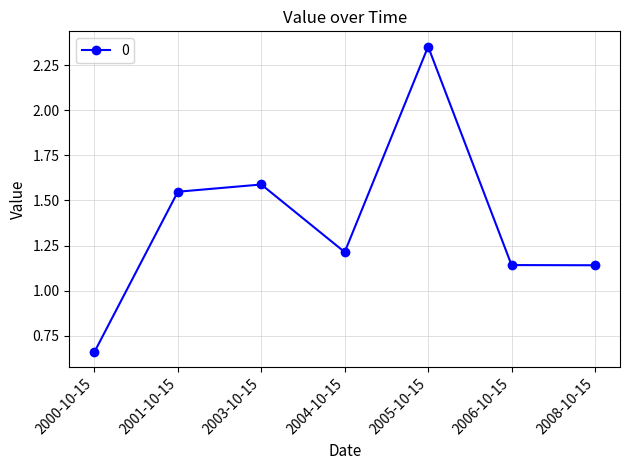

What is the value of the 3rd point from the left?

1.6